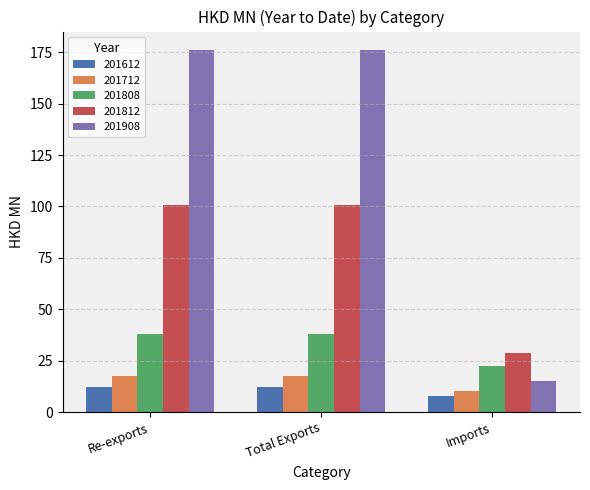

Which series changed the most between Total Exports and Imports?

201908